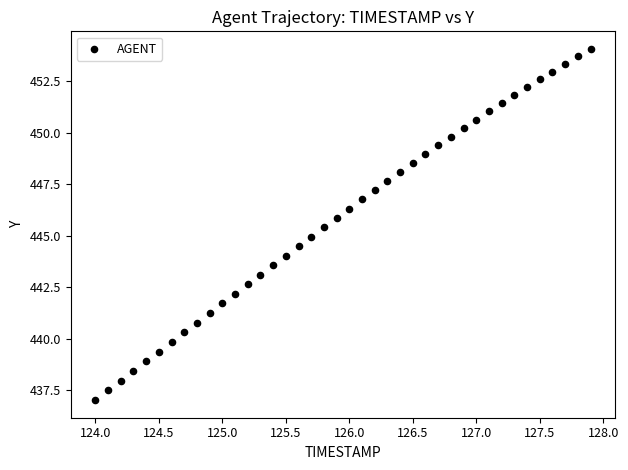

What is the range of Y values (max minus min)?

17.1